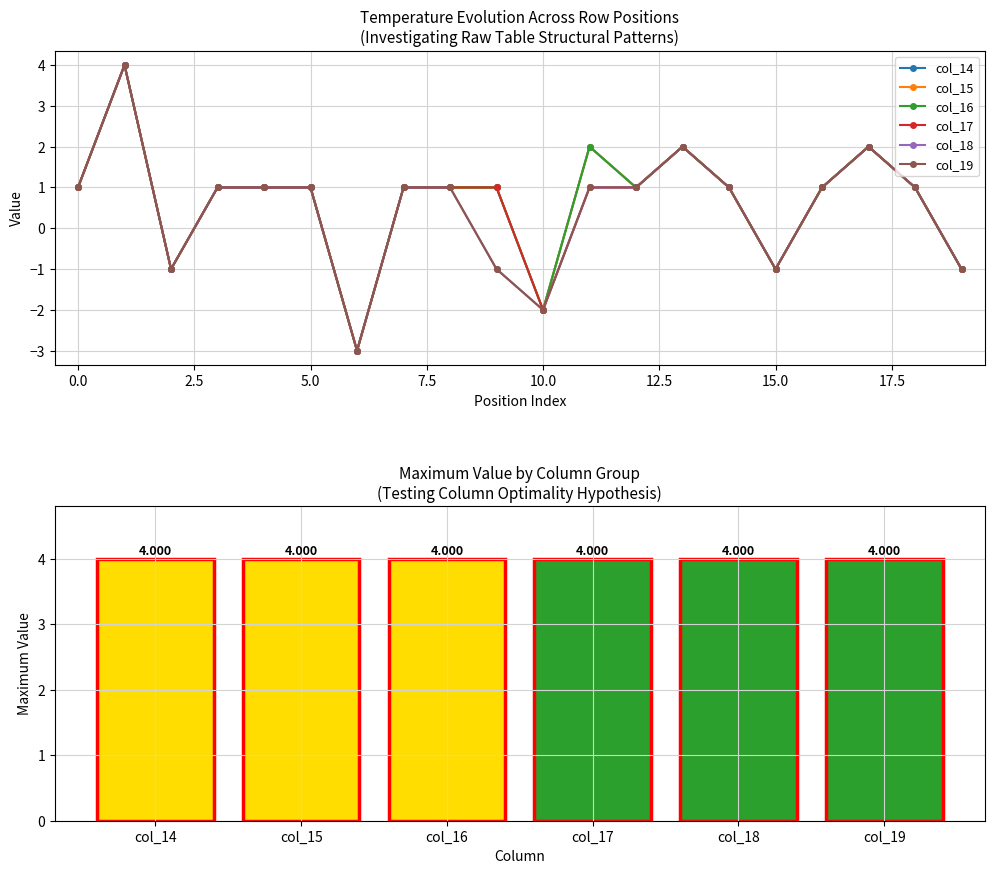

Count the number of data series in this chart.

6